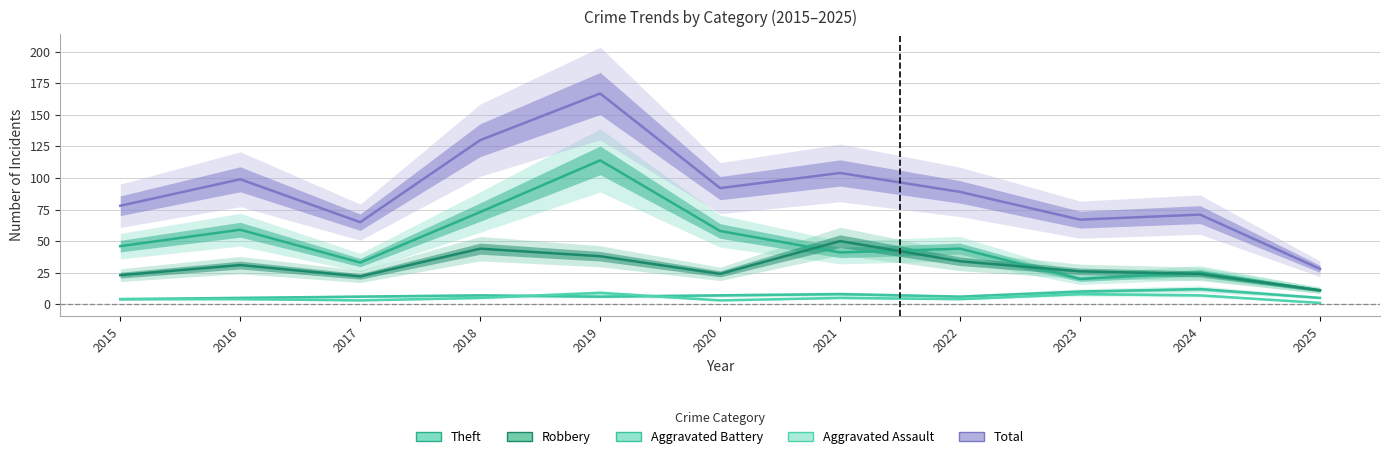

What is the spread (max minus min) of values at 2019?

161